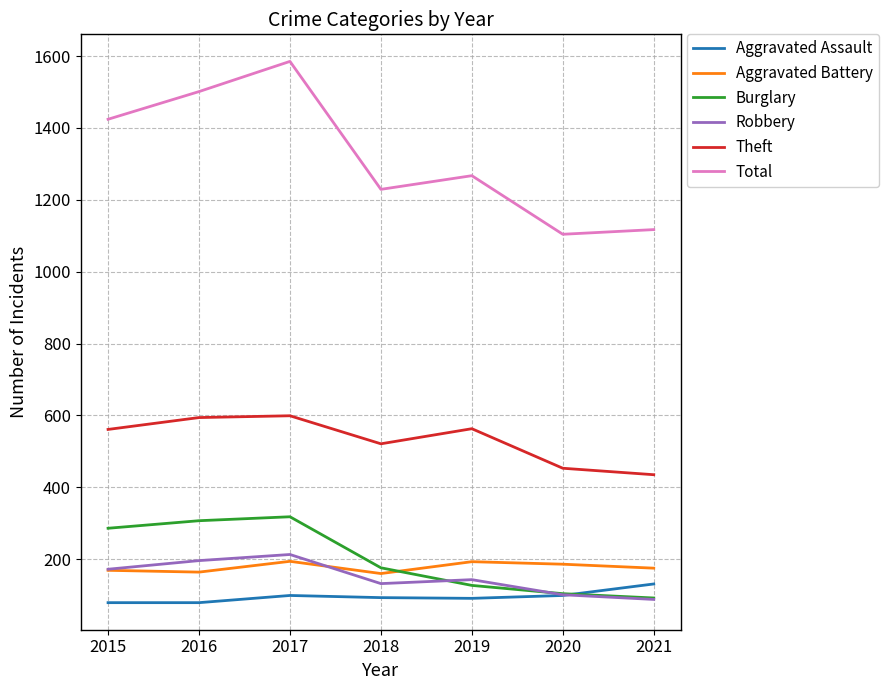

After their last crossing, which series has the higher values: Burglary or Aggravated Battery?

Aggravated Battery